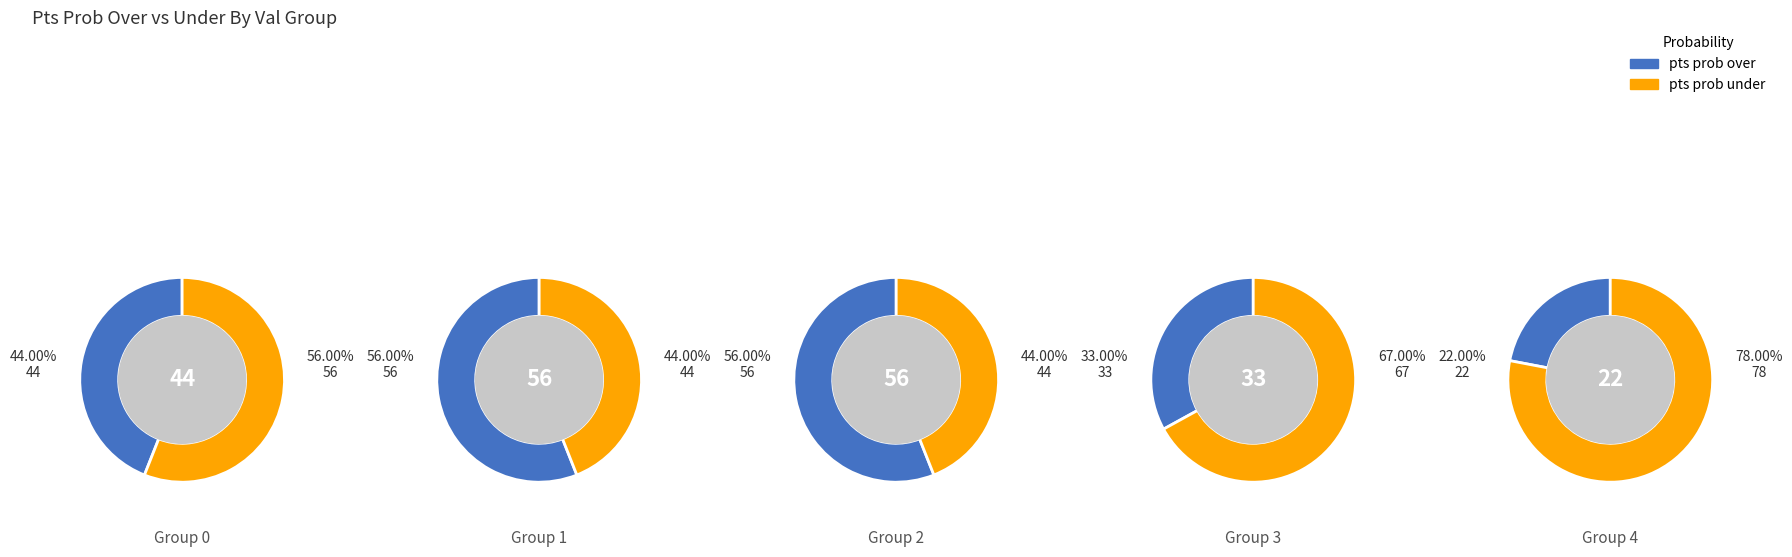

Does any single category account for the majority?

No